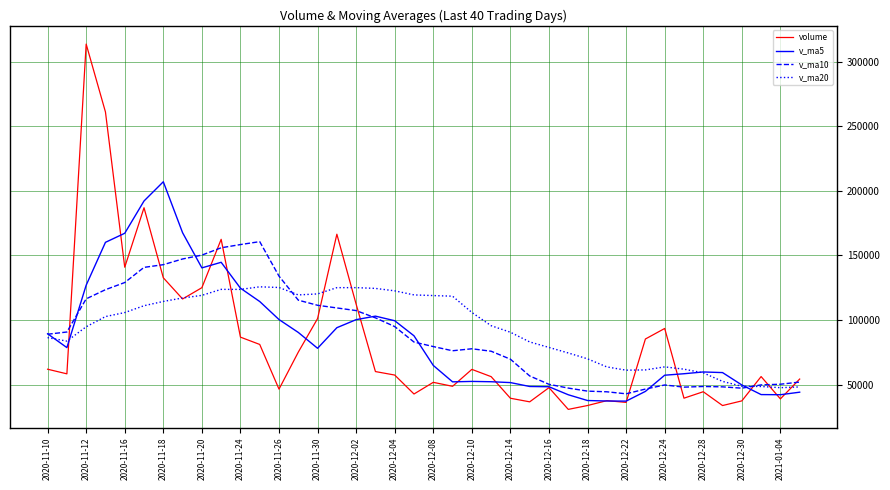

True or false: volume and v_ma20 intersect in this chart.

True